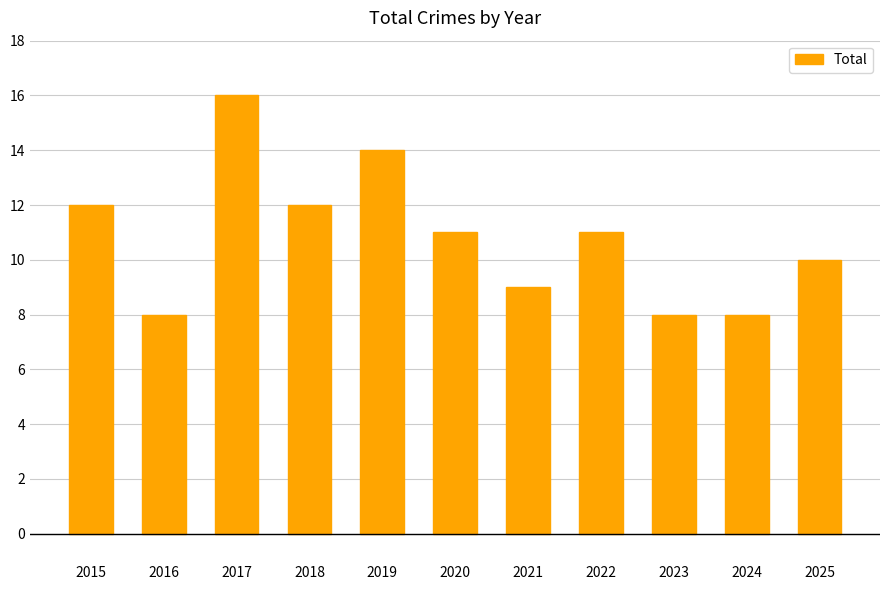

Read the value at 2024.

8